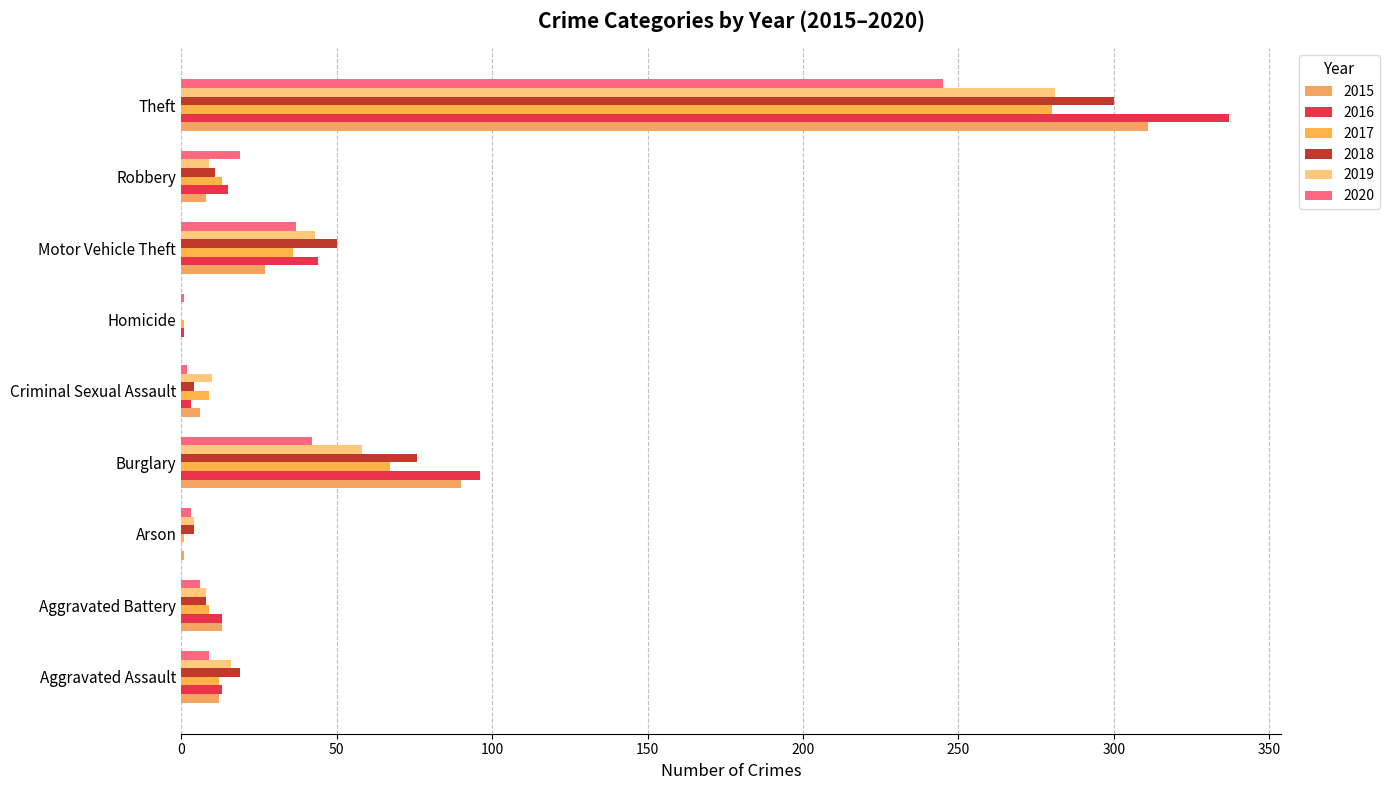

Is it true that 2018 equals 145 at Homicide?

False